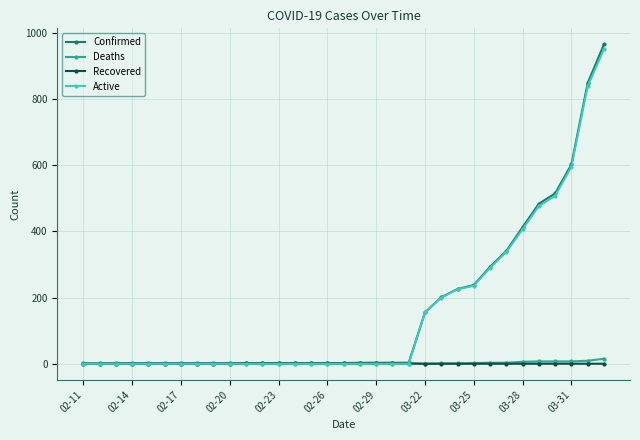

Which series has the widest spread of values?

Confirmed